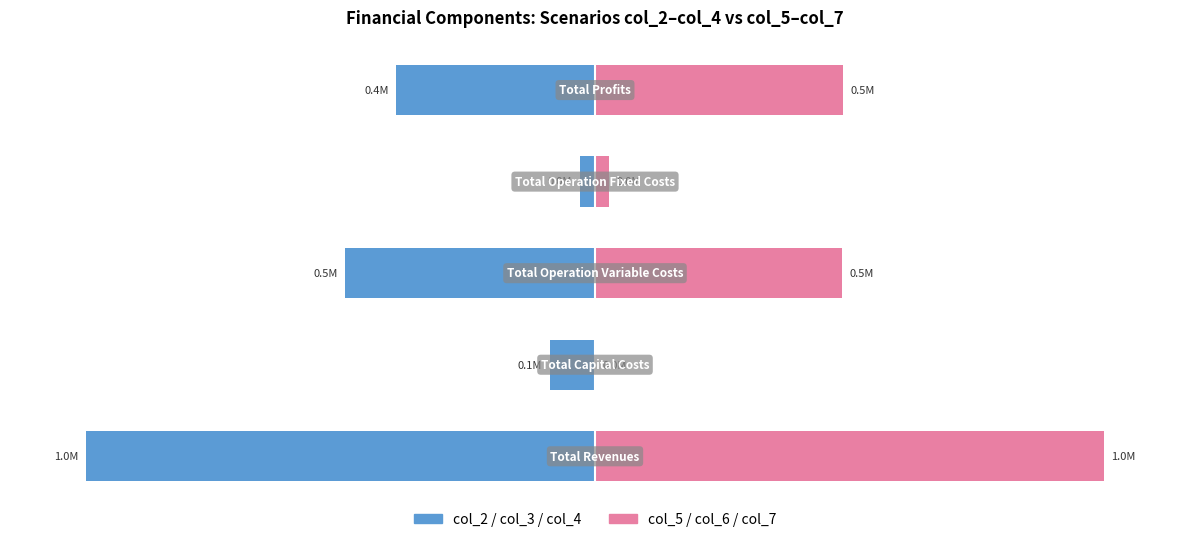

Are the bars horizontal?

Yes